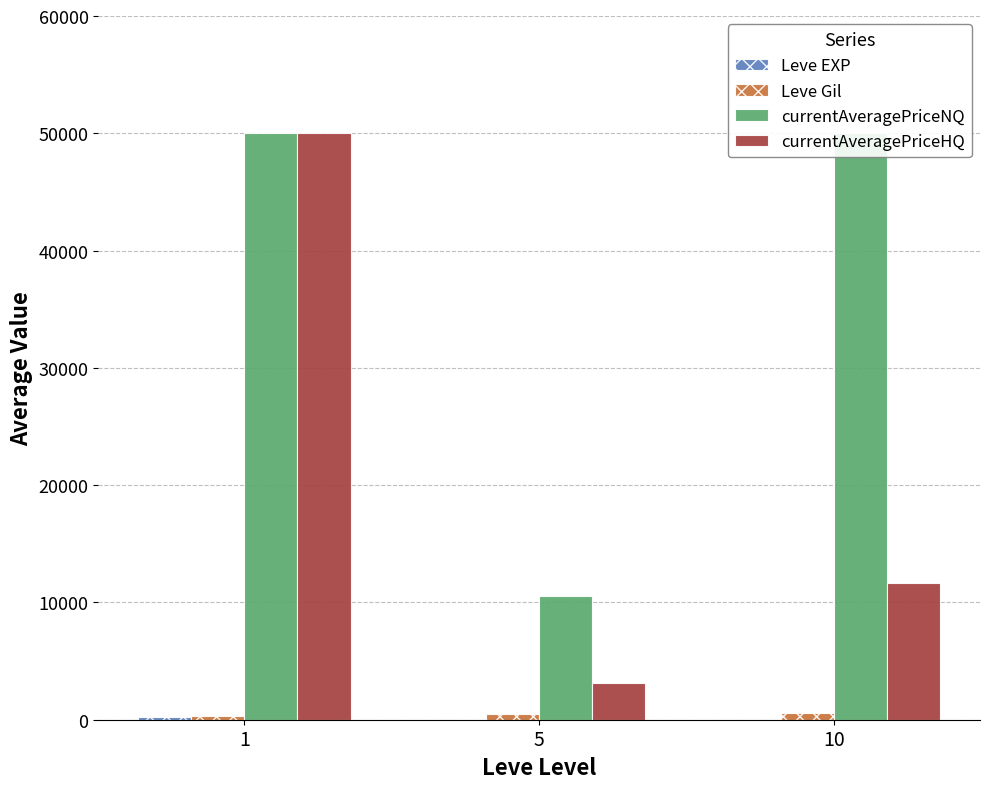

What is the value of the Leve EXP bar at the 2nd from the left?

3.7